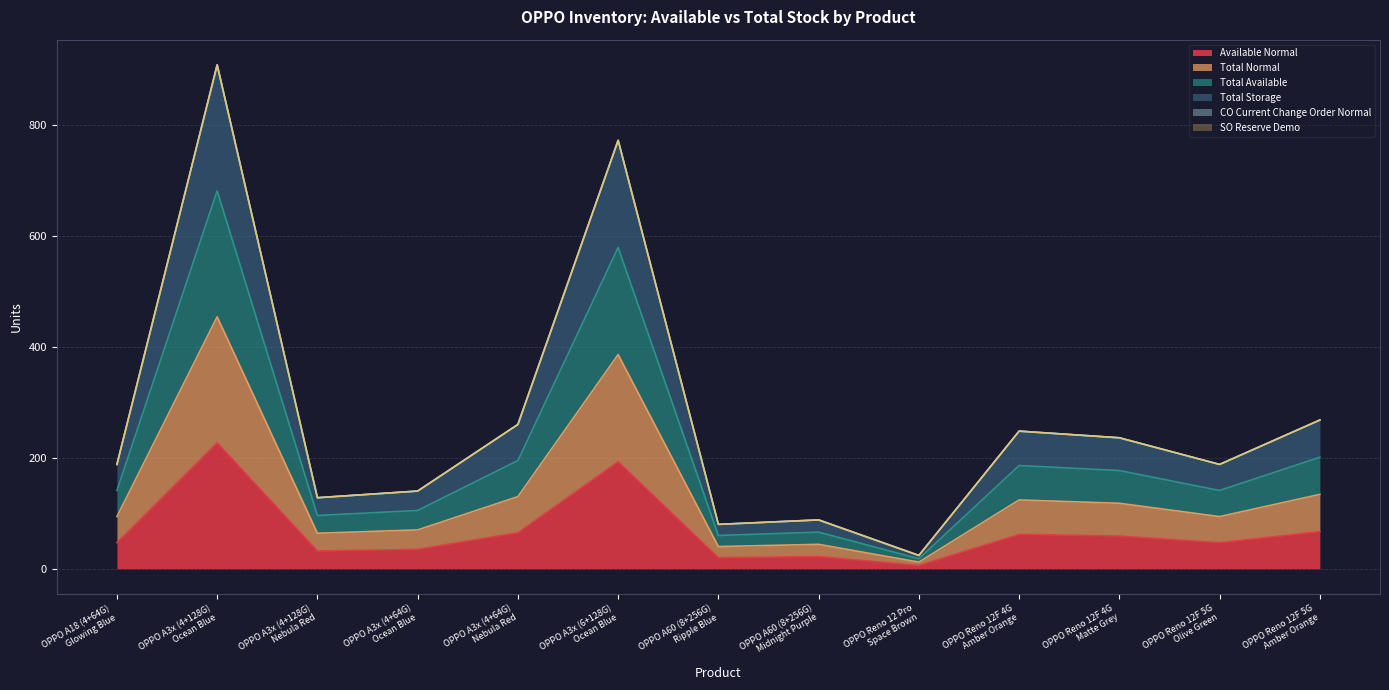

Between OPPO Reno 12F 4G
Matte Grey and OPPO Reno 12F 5G
Amber Orange, which series saw the biggest shift?

Total Storage